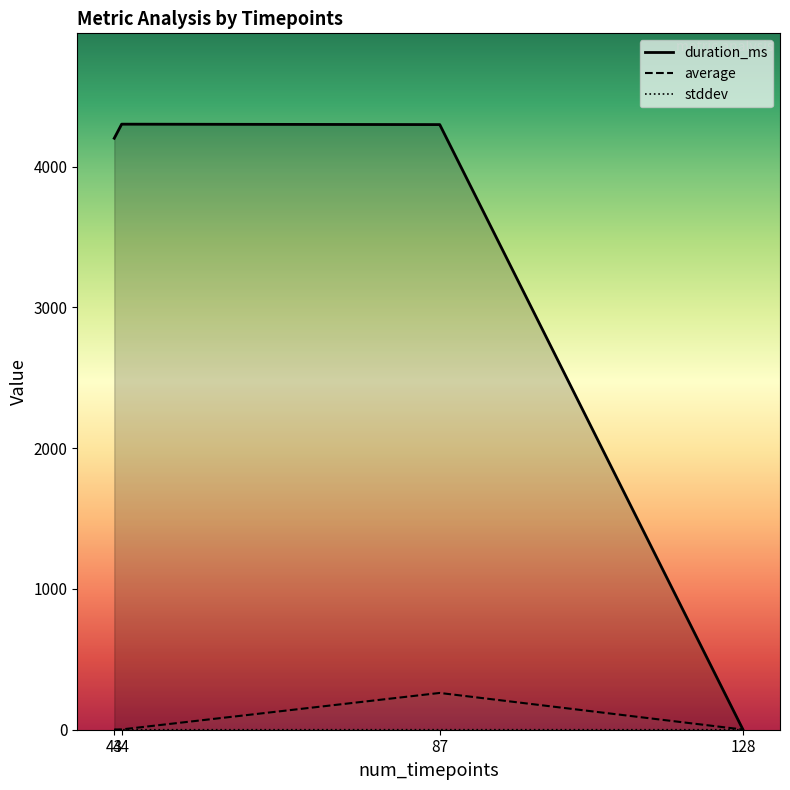

What are all the series names shown in the legend?

duration_ms, average, stddev